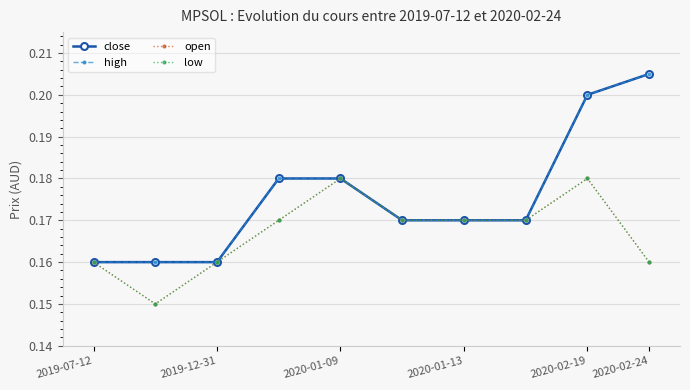

True or false: high and close intersect in this chart.

False